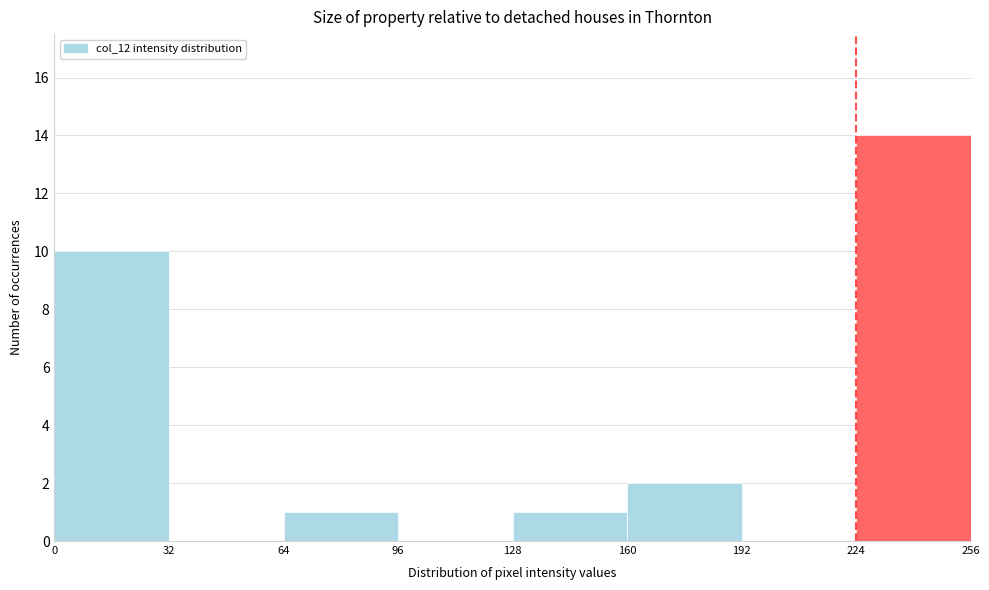

Reading left to right, list every bar in this chart as the range it spans on the x-axis followed by its height. The values are not printed on the chart, so give them approximately, as read against the axis.

0 to 32: 10
32 to 64: 0
64 to 96: 1
96 to 128: 0
128 to 160: 1
160 to 192: 2
192 to 224: 0
224 to 256: 14